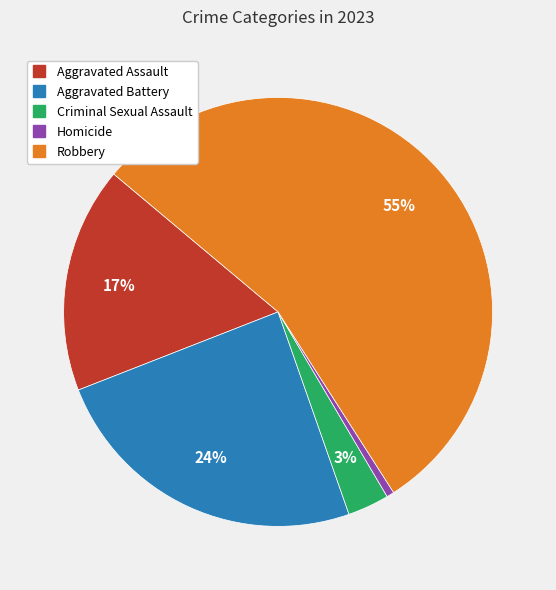

Is the sum of Criminal Sexual Assault and Homicide greater than half?

No